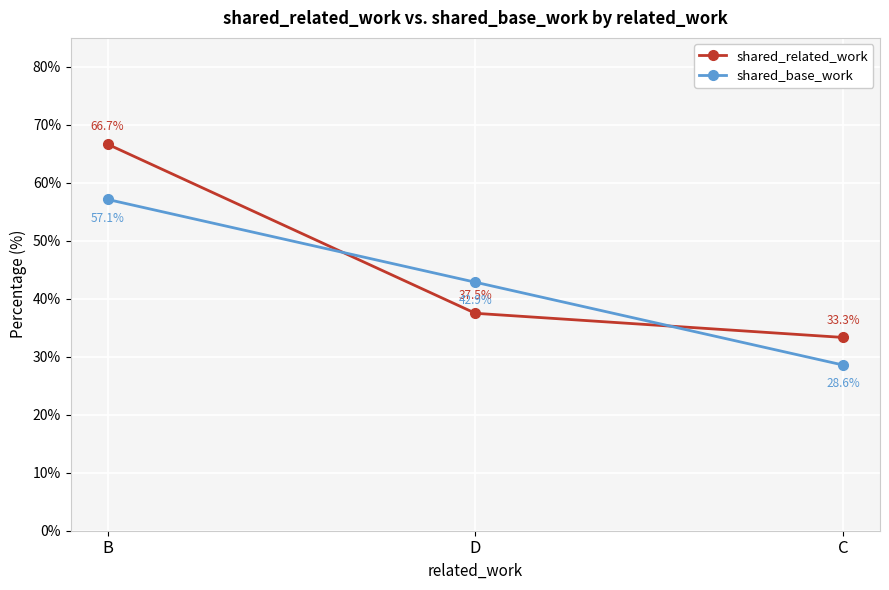

Which series changed the most between D and C?

shared_base_work